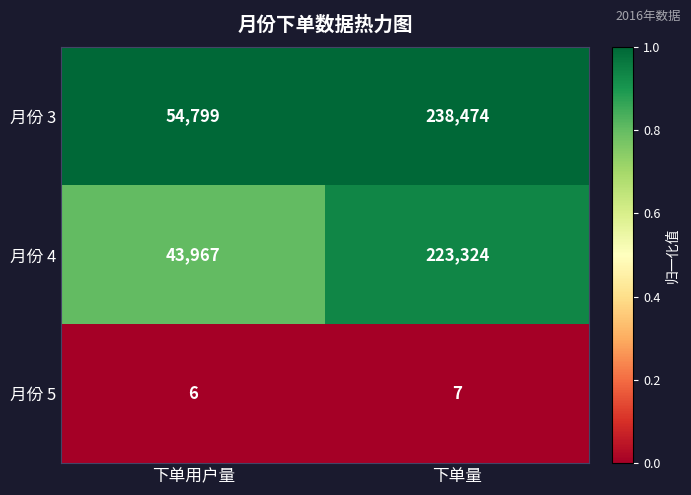

The 月份 5 series shows 5 at 下单量. True or false?

False